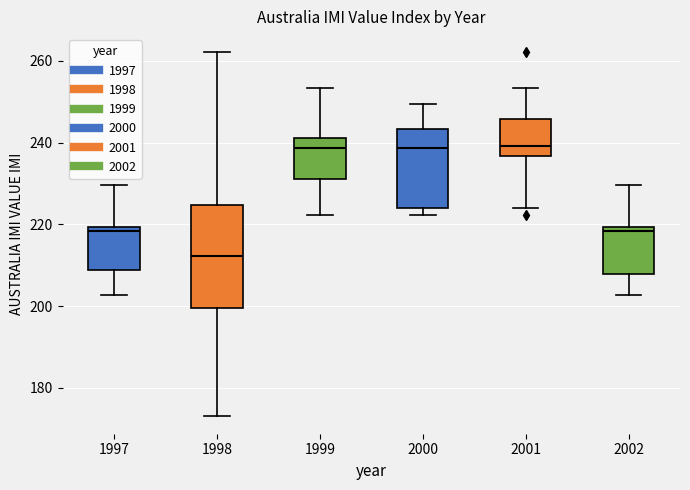

Where does the lower whisker of the box at x = 1999 end on the y-axis? The values are not printed on the chart, so give them approximately, as read against the axis.

222